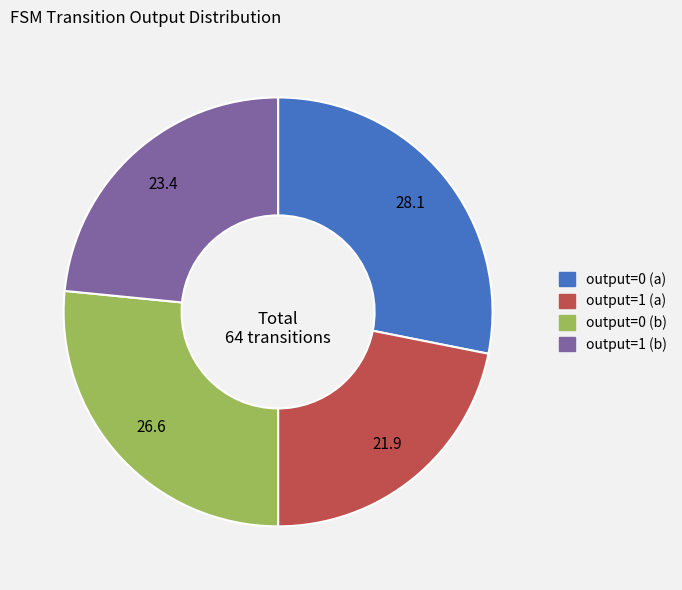

Count the number of slices in the pie.

4